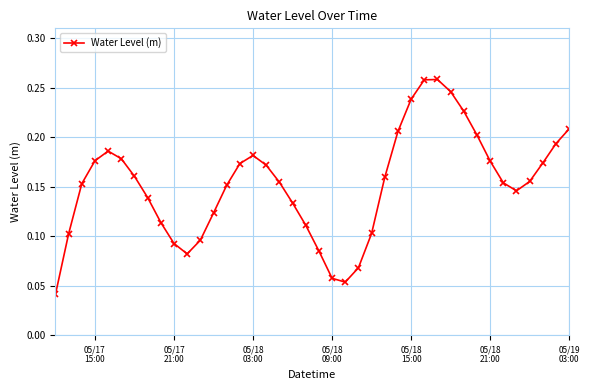

True or false: the data has more than 1 interior local peaks.

True